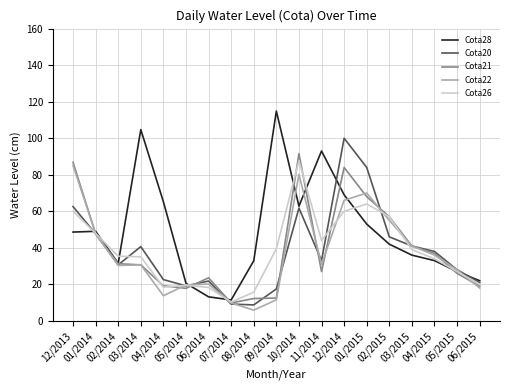

True or false: Cota20 has more than 2 interior local peaks.

True